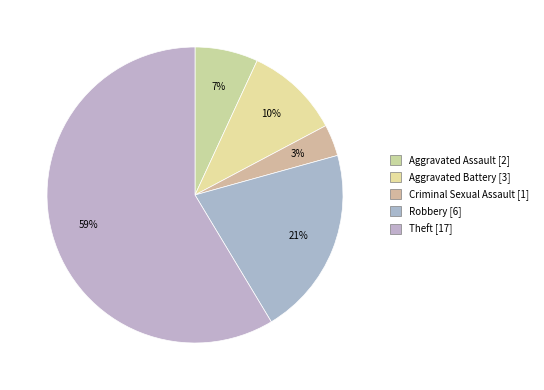

Rank the categories by value from highest to lowest.

Theft, Robbery, Aggravated Battery, Aggravated Assault, Criminal Sexual Assault